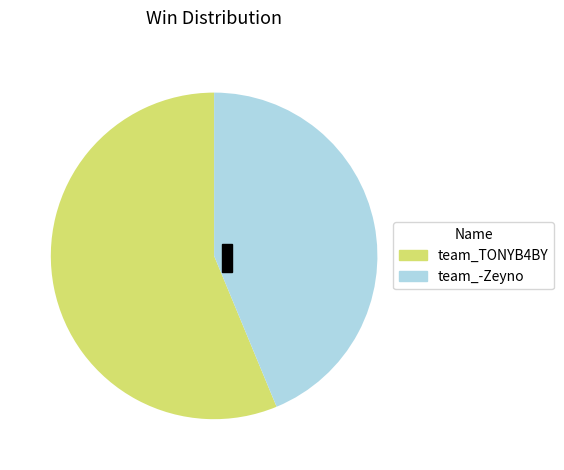

Which category accounts for the majority?

team_TONYB4BY